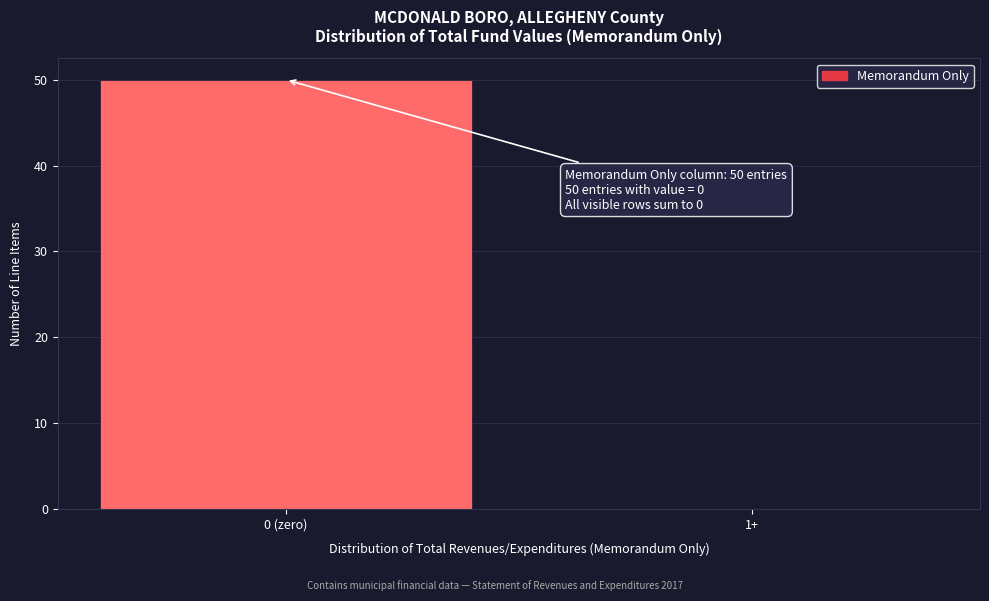

Reading left to right, what are all the values shown in this chart?

0 (zero)=50	1+=0